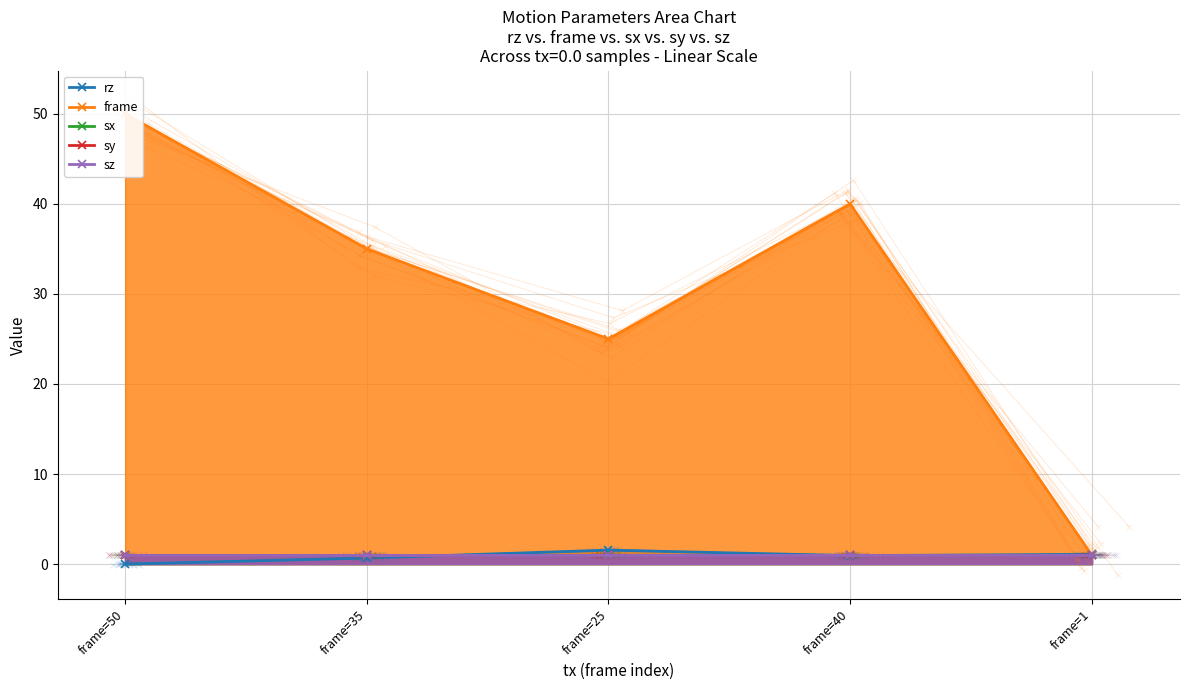

True or false: rz and sy intersect in this chart.

True